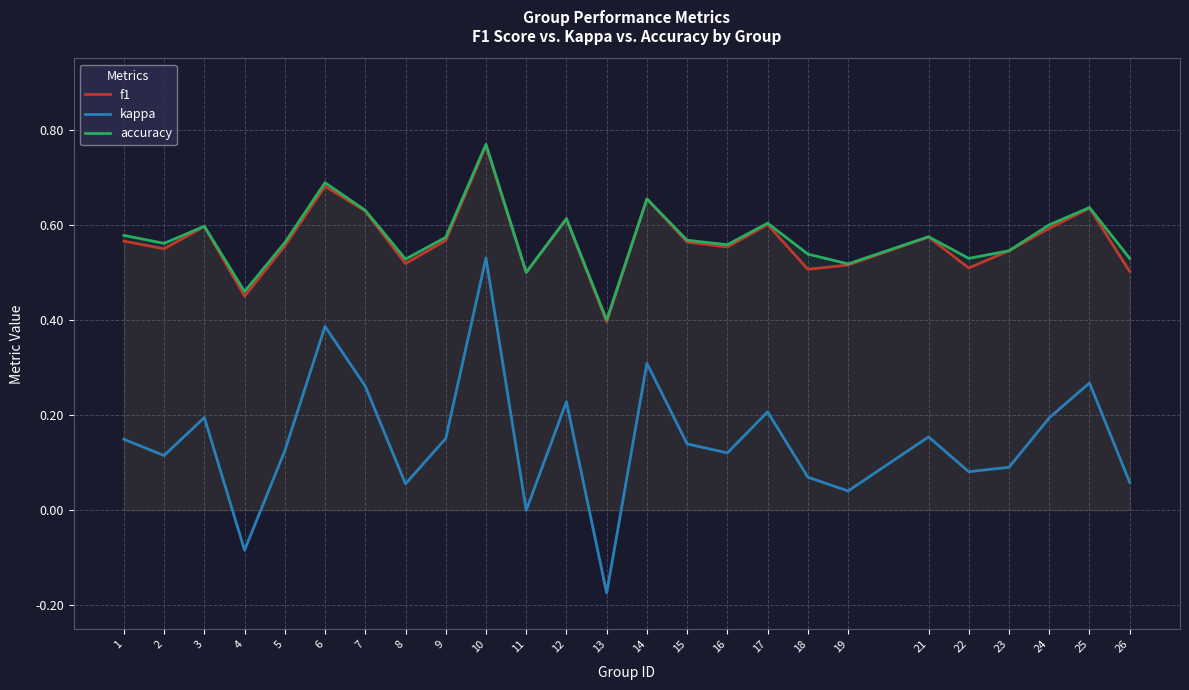

How many lines are shown in the chart?

3